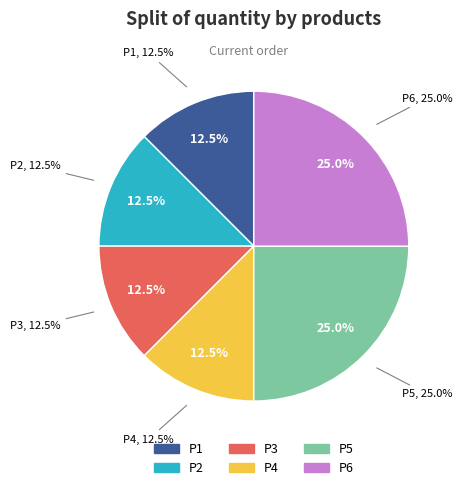

Which slice is the smallest?

P1